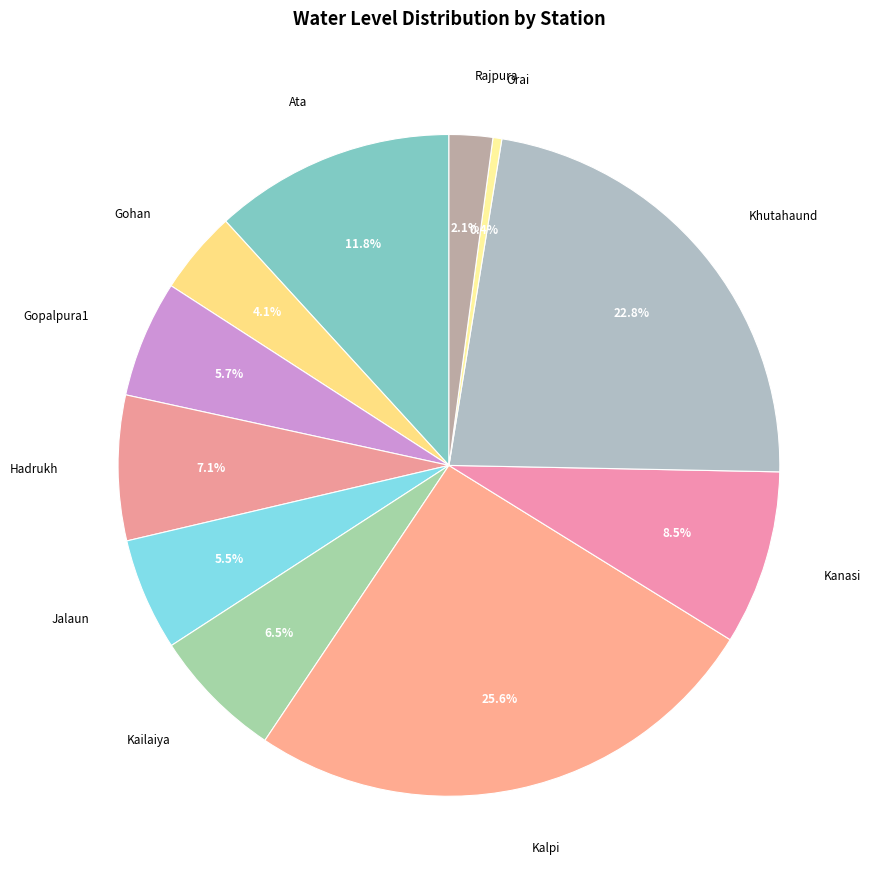

Does Gopalpura1 account for over 50% of the chart?

No